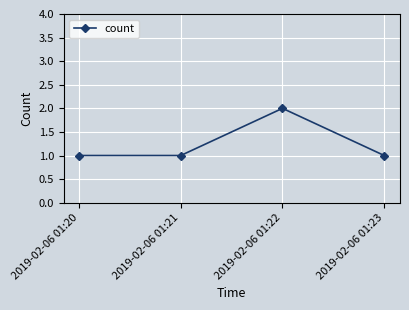

Which label corresponds to the largest value in the chart?

2019-02-06 01:22